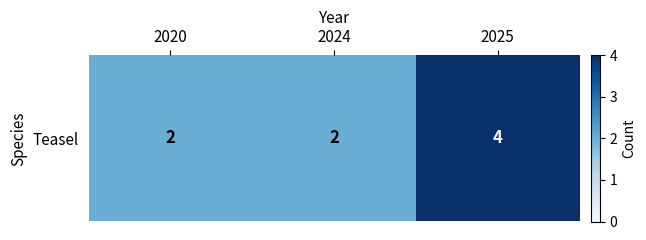

Where is the data nearest to the value 3?

2020